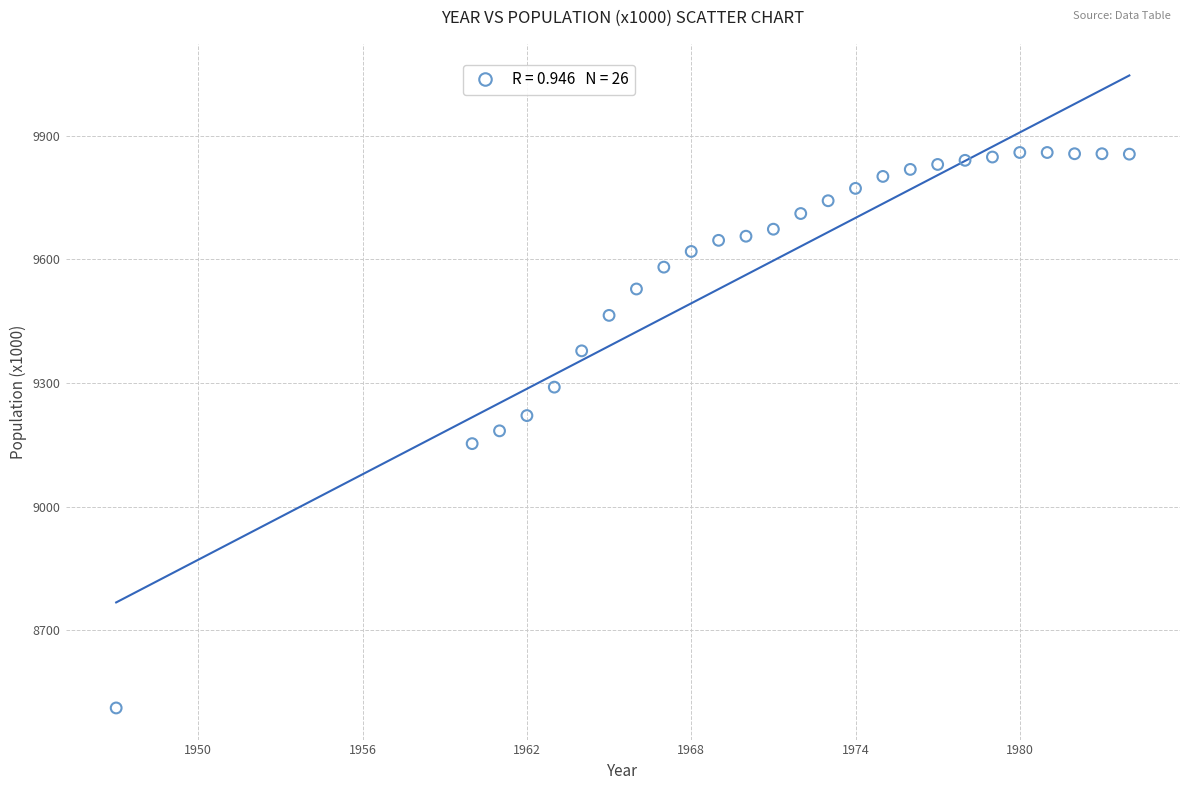

What is the range of Y values (max minus min)?

1347